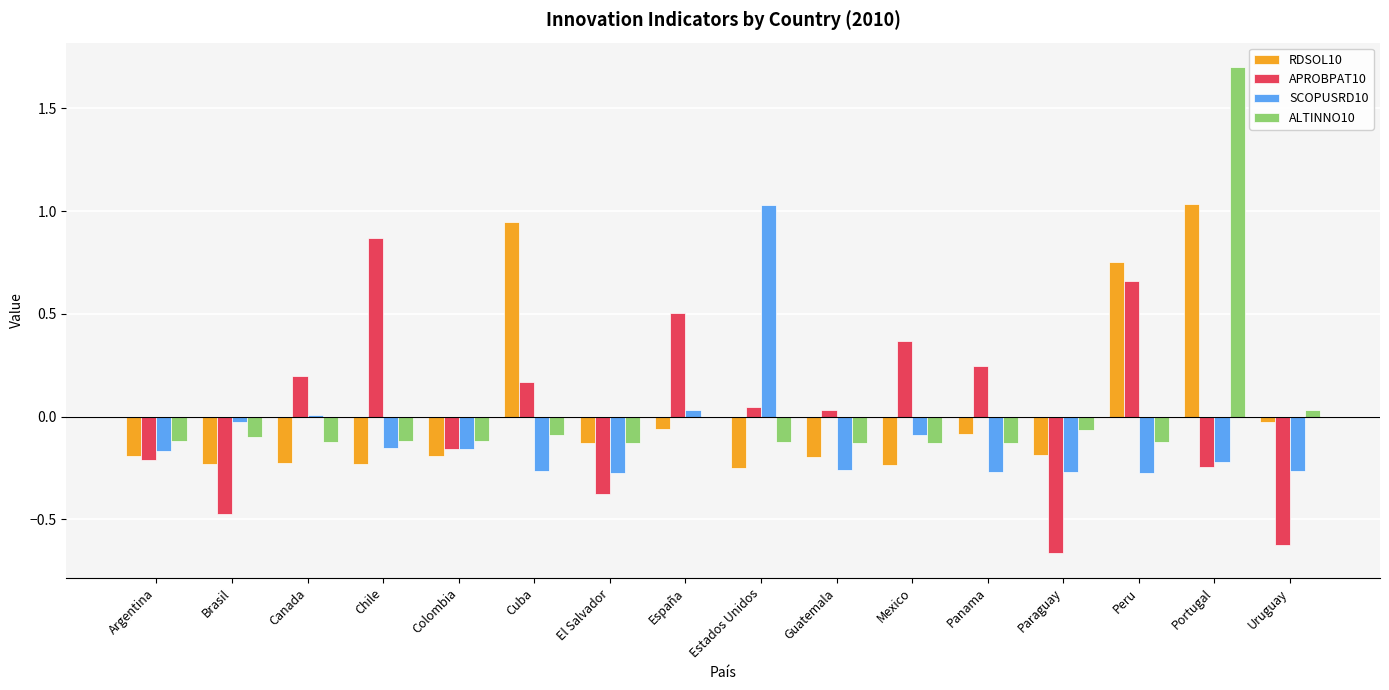

Is the value of RDSOL10 at Guatemala greater than the value of ALTINNO10 at Chile?

No